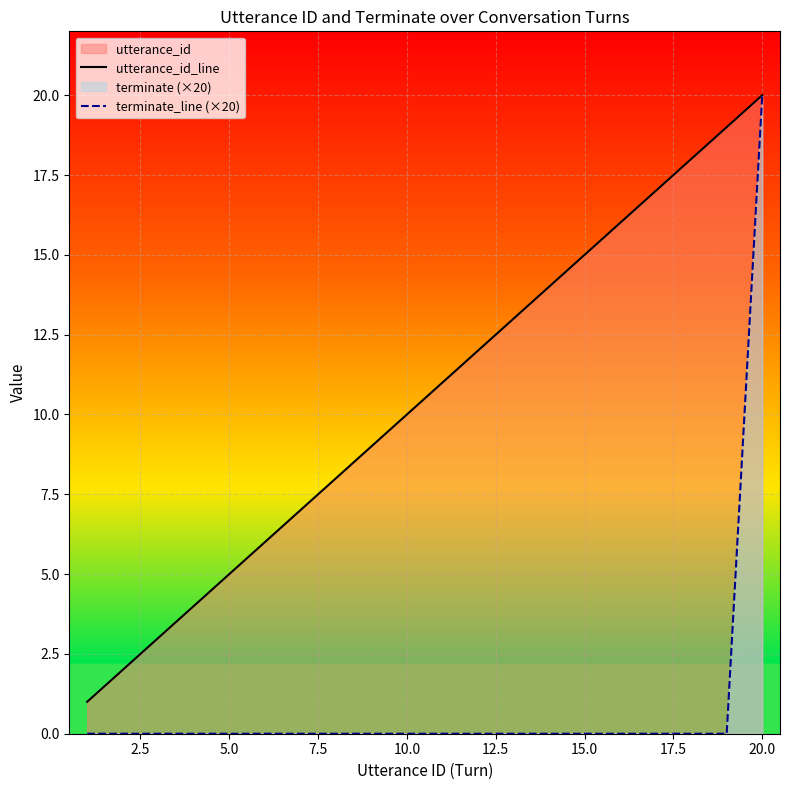

Which series changed the most between 2.5 and 7.5?

utterance_id_line